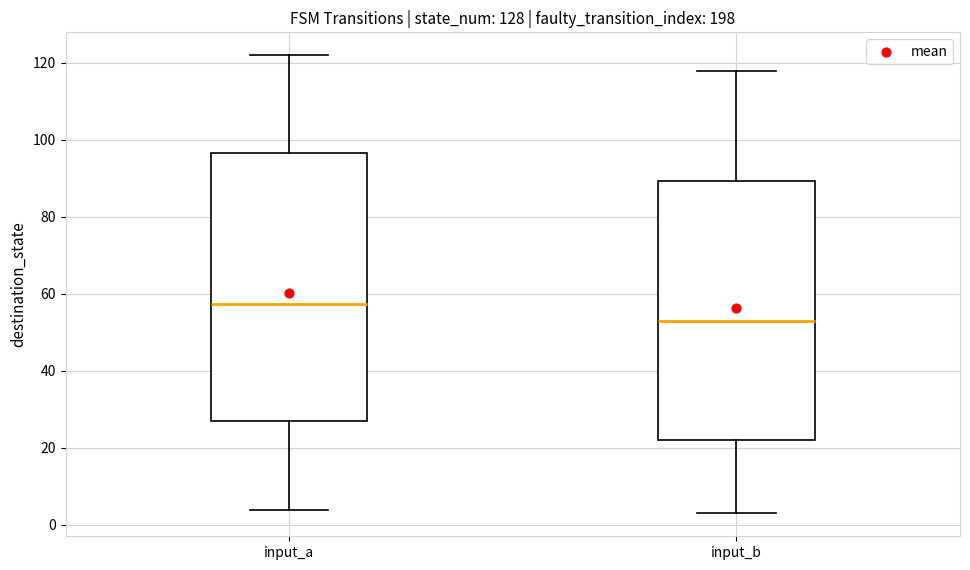

Where does the lower whisker of the box for input_a end on the y-axis? The values are not printed on the chart, so give them approximately, as read against the axis.

4